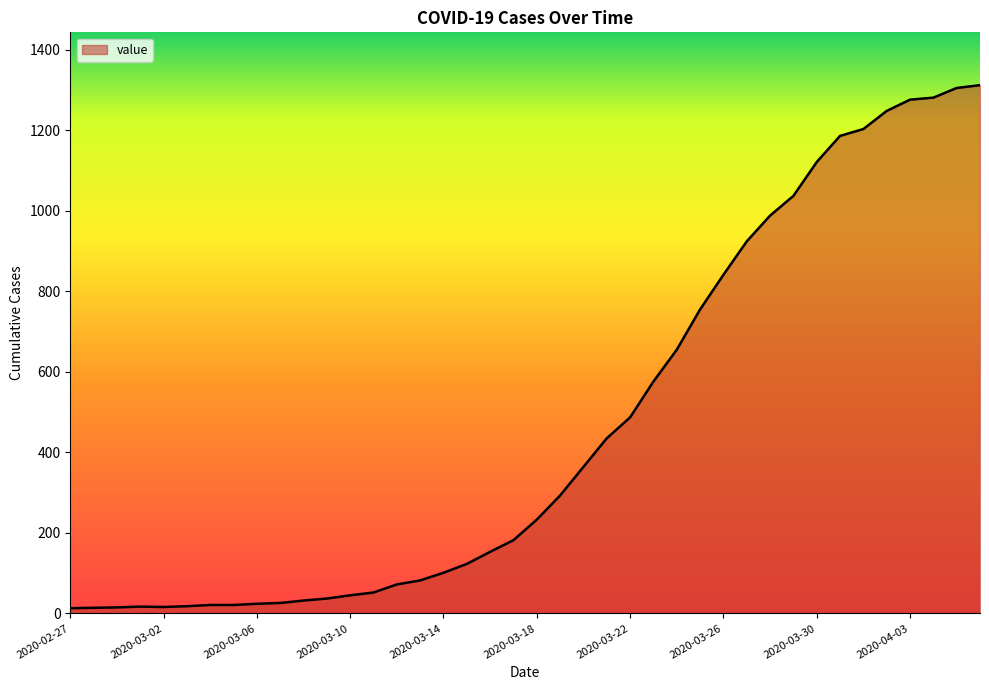

What is the maximum value shown in the chart?

1312